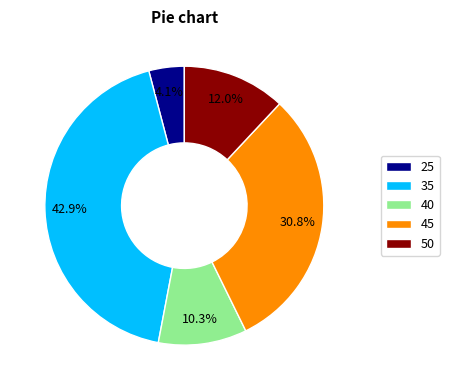

Rank the categories by value from lowest to highest.

25, 40, 50, 45, 35